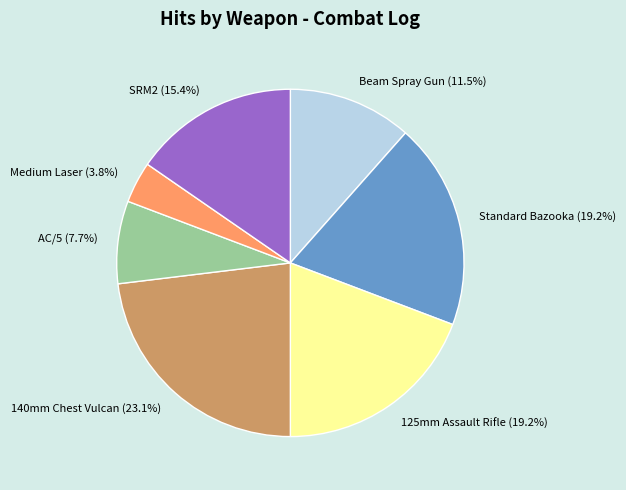

Is there any slice that represents more than half of the pie?

No